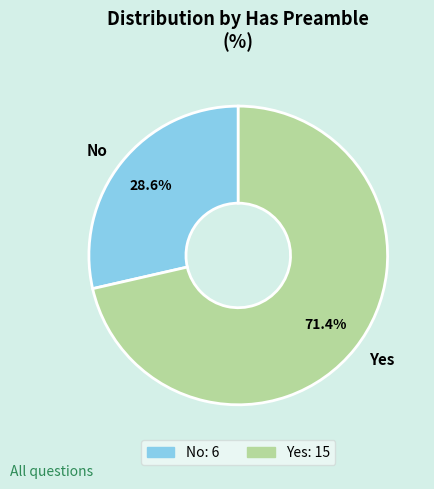

Is the sum of Yes and No greater than half?

Yes